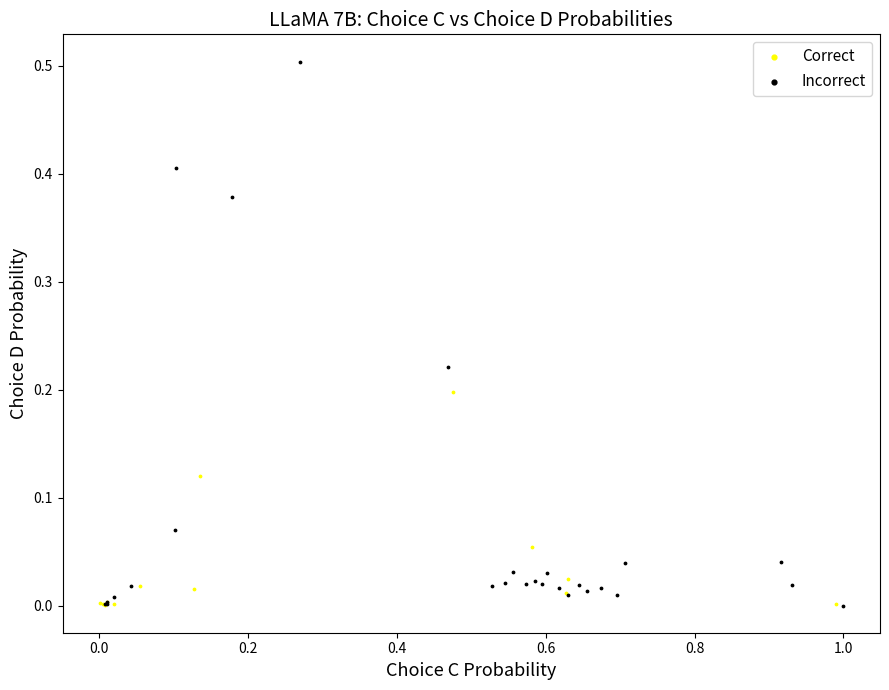

Which series contains the highest Y value?

Incorrect